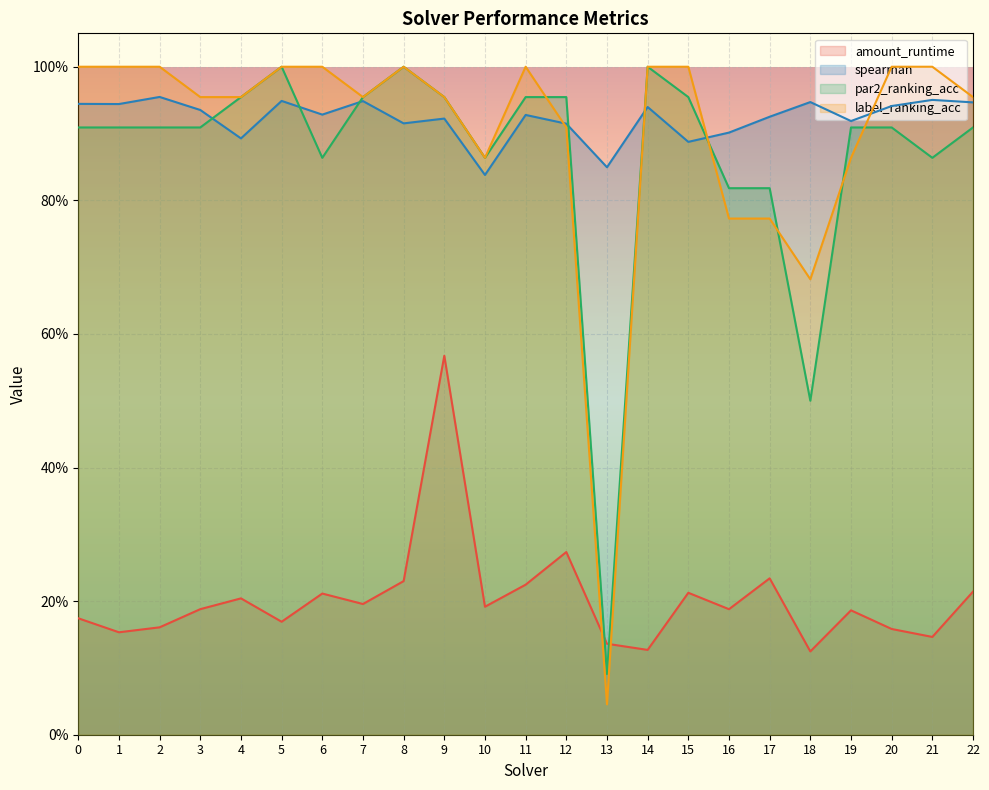

Read the par2_ranking_acc value at 7.

1.0